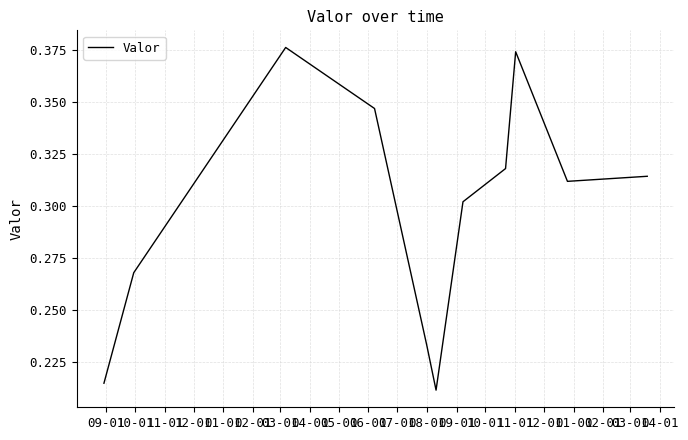

How many interior local valleys (lower than both neighbors) does the data have?

2